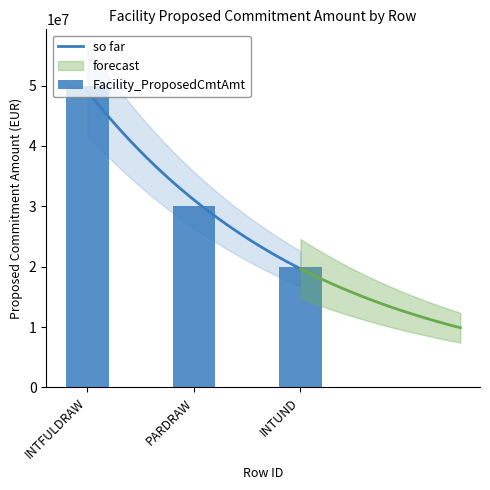

Does the chart contain any negative values?

No